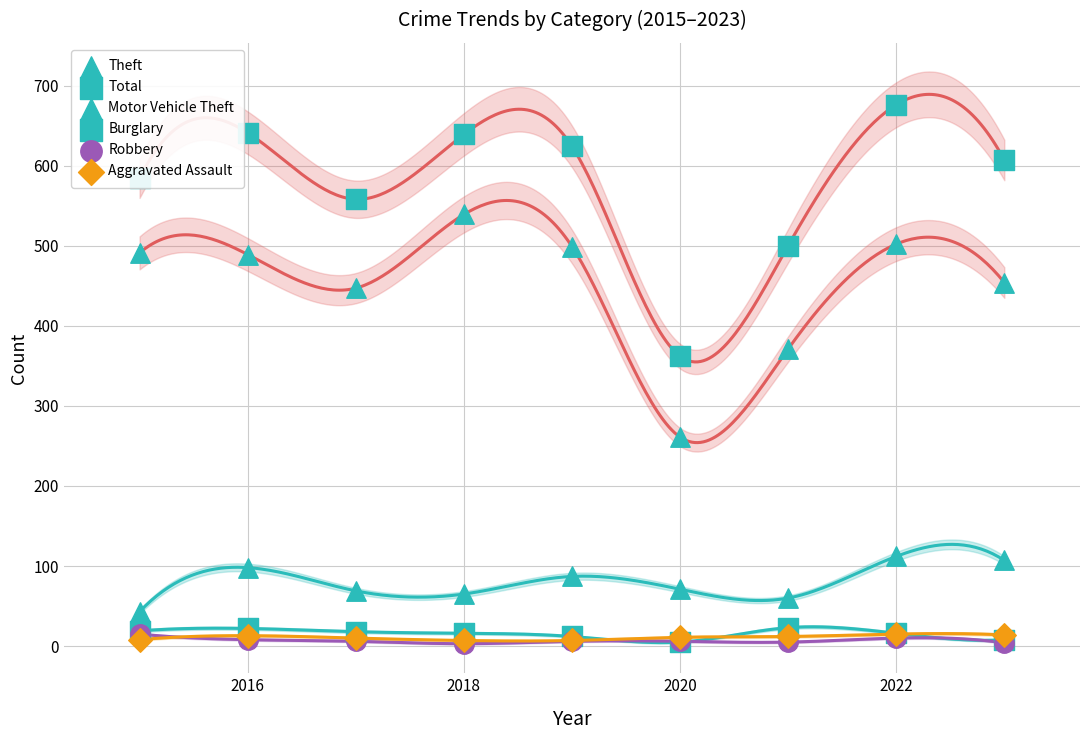

At how many categories does at least one series exceed 364?

8